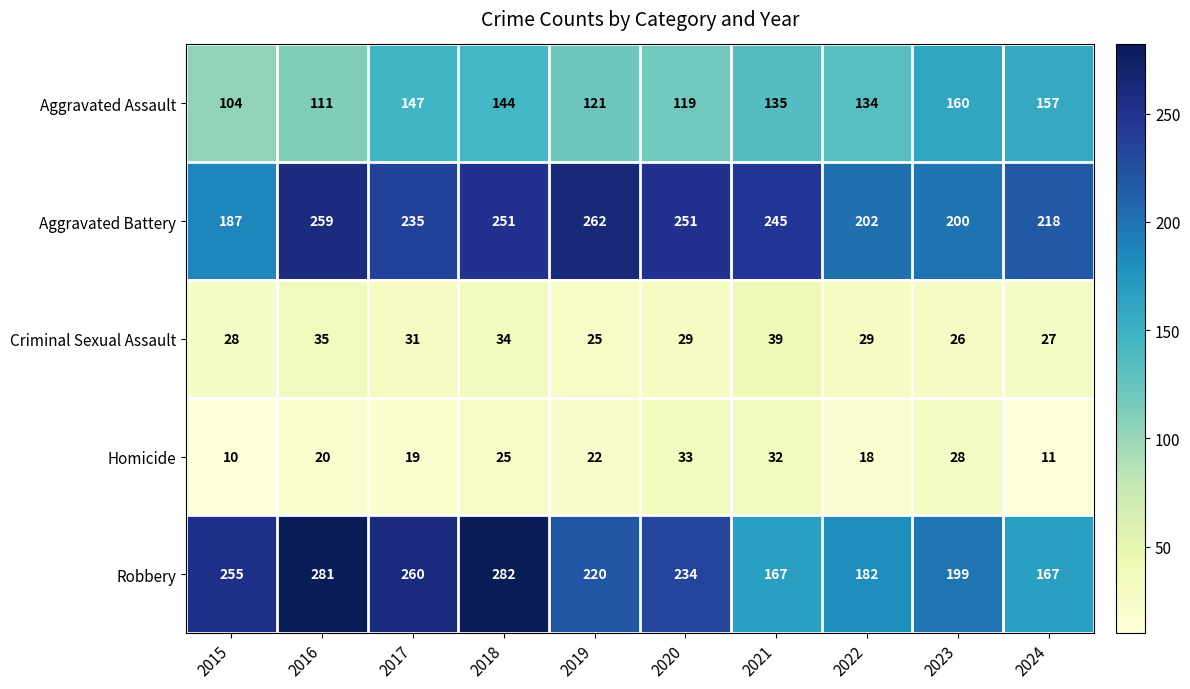

The value of Aggravated Battery at 2017 is 235. True or false?

True